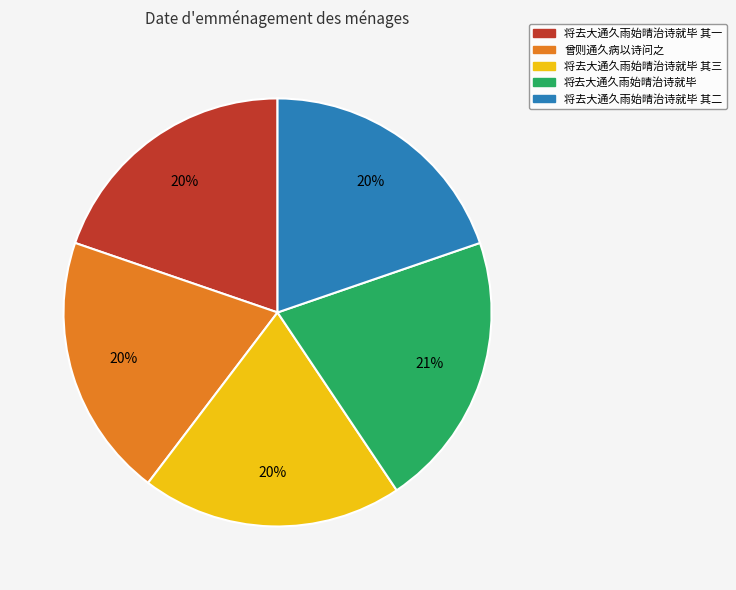

Is there any slice that represents more than half of the pie?

No